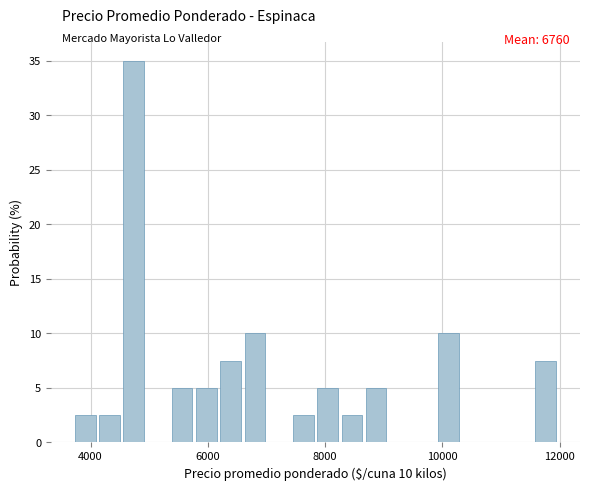

Around what value on the x-axis is the tallest bar? Give the approximate position of its centre, as read against the axis.

4800